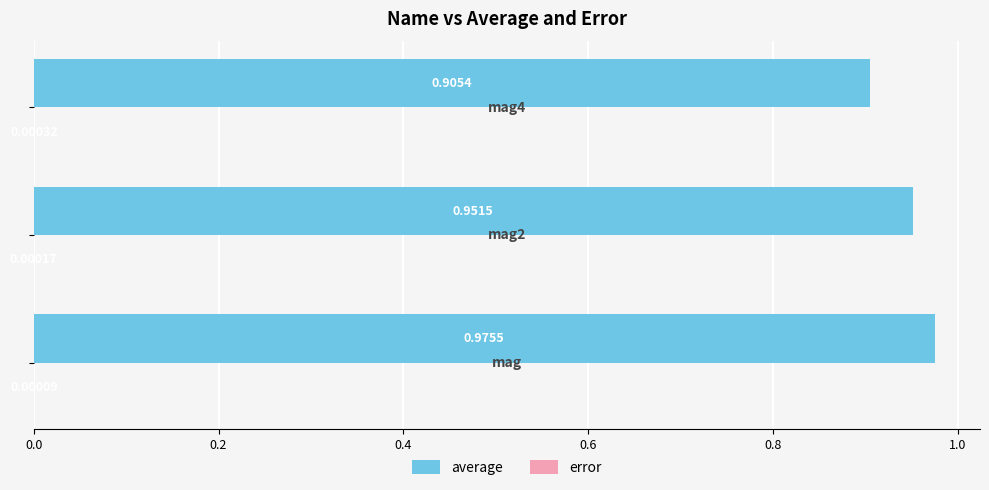

How many bars are there in total?

6